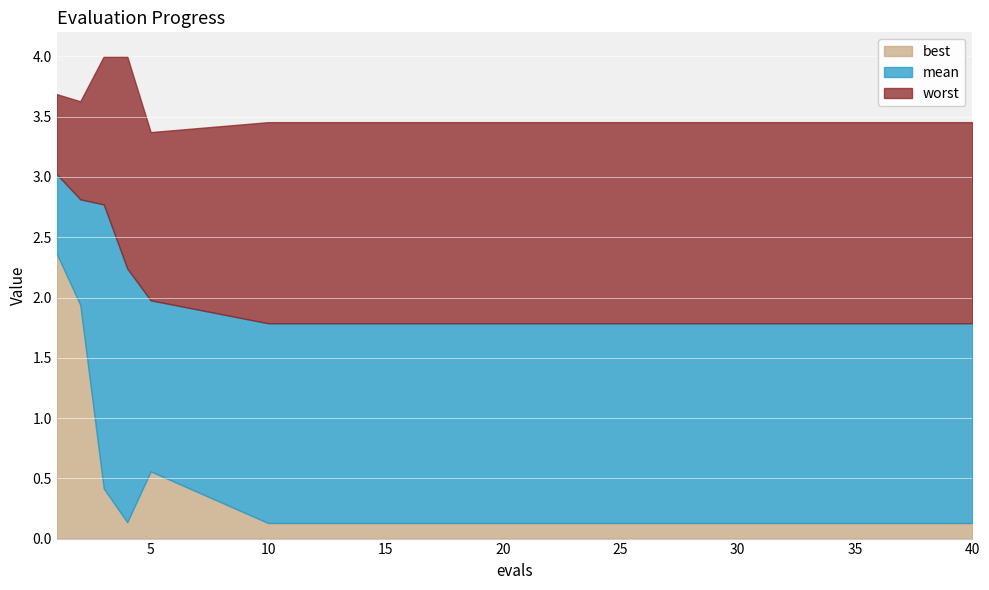

Which series has the widest spread of values?

best